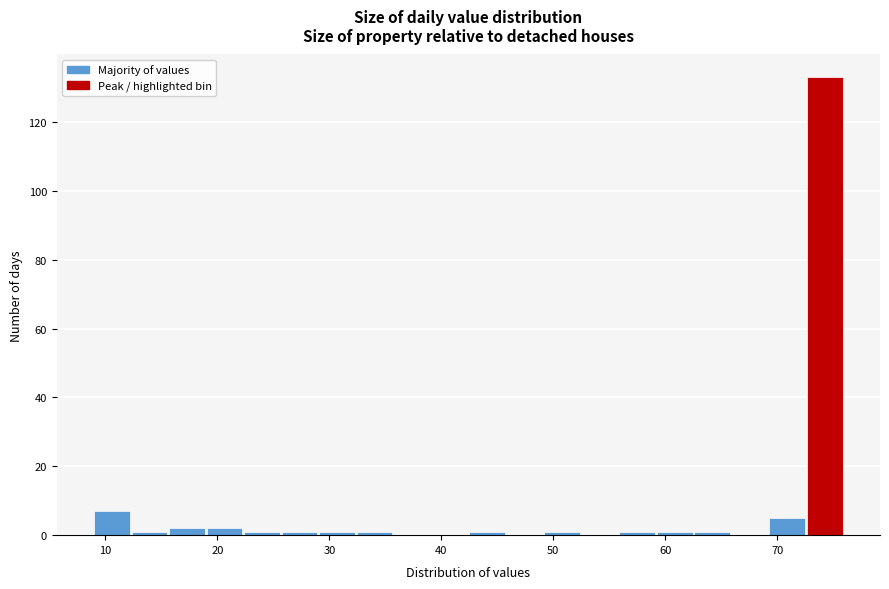

Read against the x-axis, roughly where is the centre of the tallest bar?

74